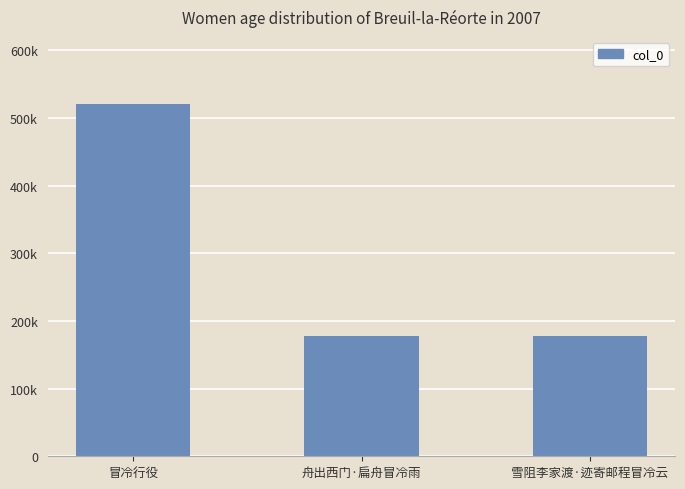

Is it true that the value at 雪阻李家渡·迹寄邮程冒冷云 is 259655?

False